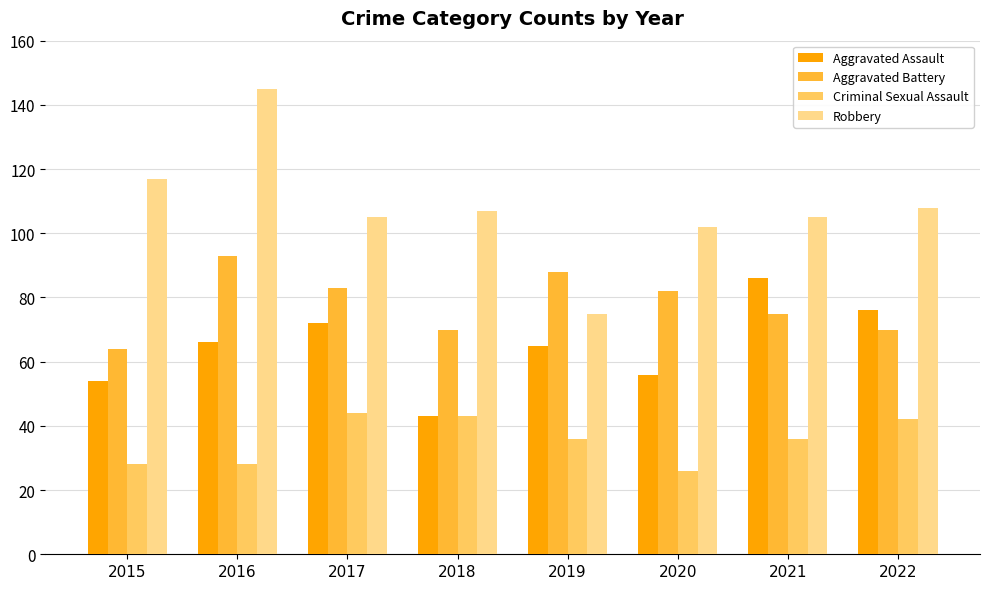

How many data points in Aggravated Assault are less than 66?

4